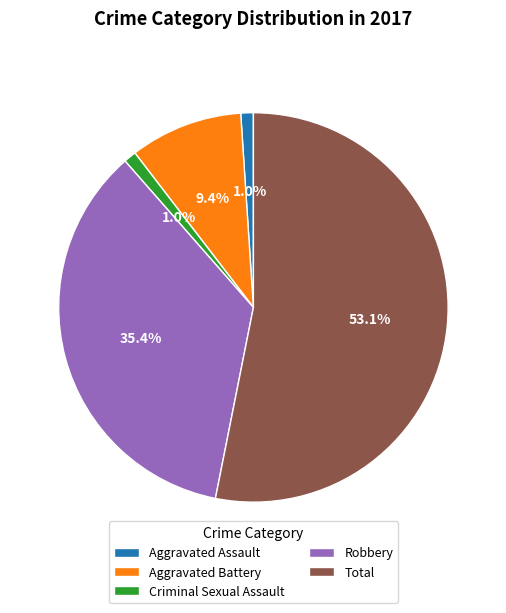

Is it true that Total is 46% of the pie?

False